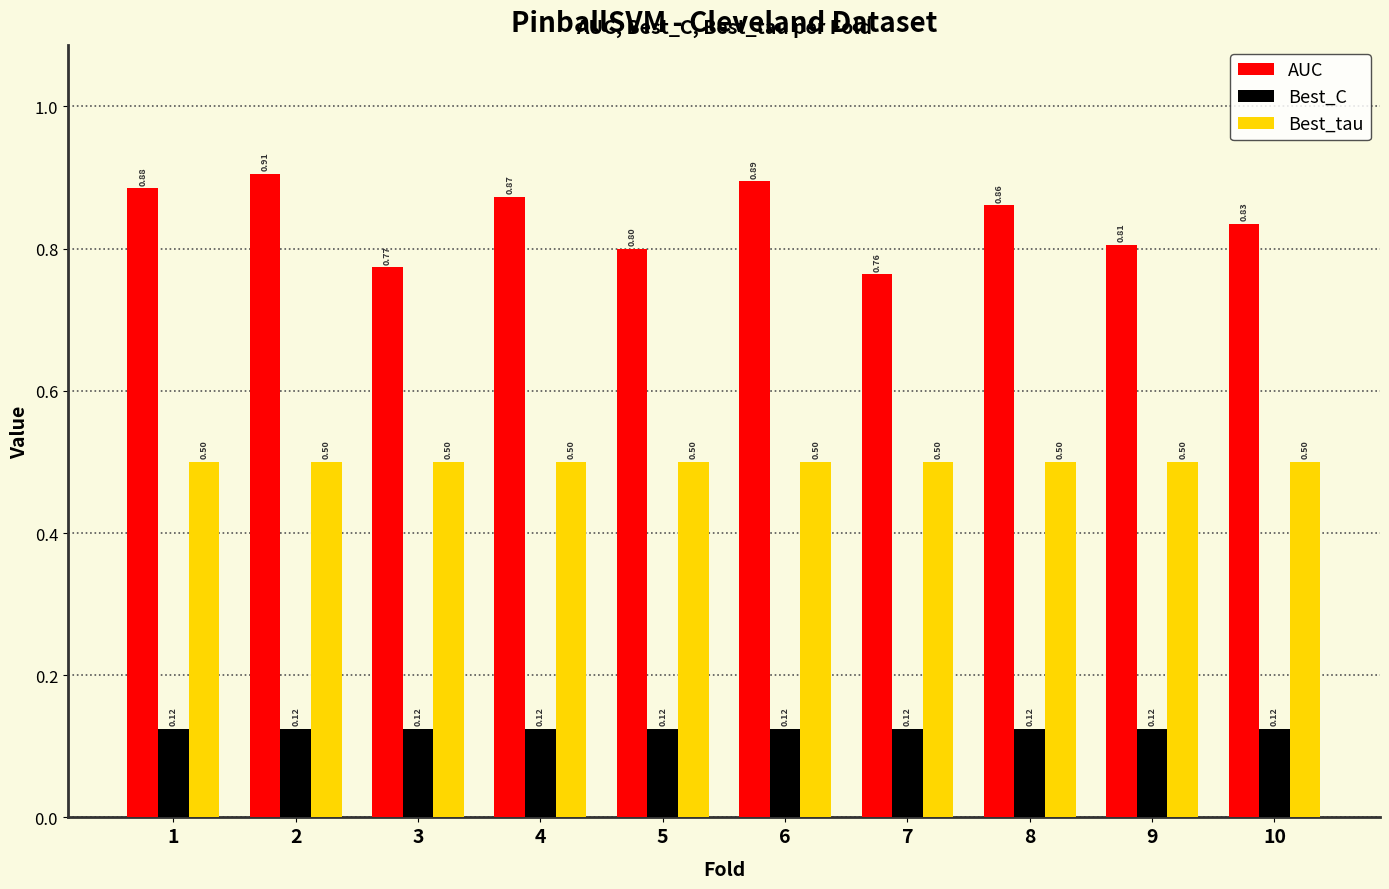

At how many categories does at least one series exceed 0?

10